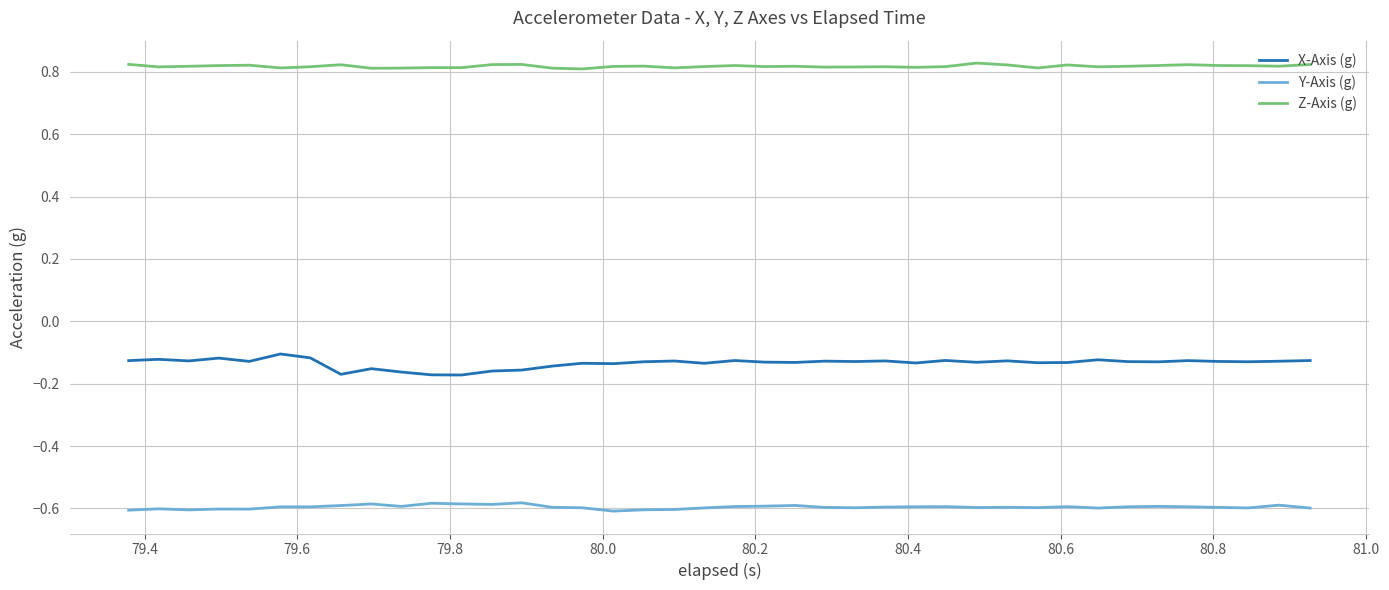

Which series has the widest spread of values?

X-Axis (g)